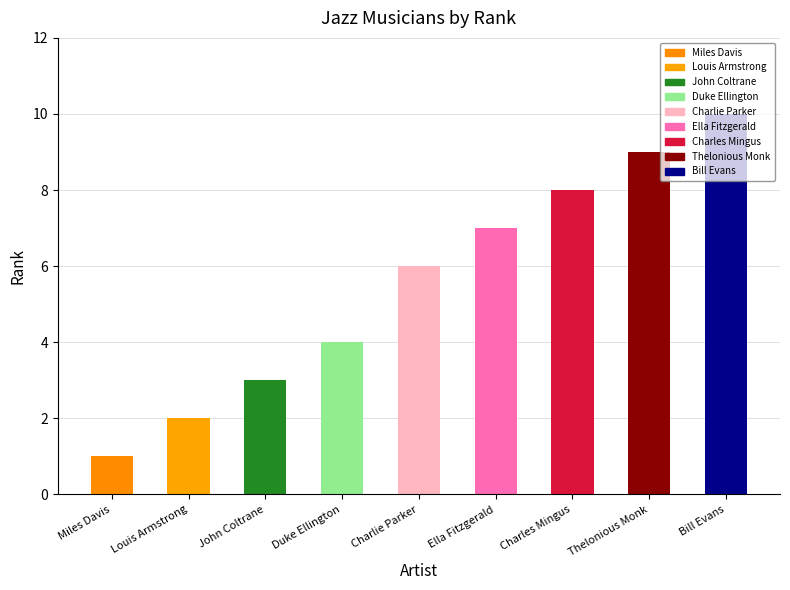

What value does the data have at Louis Armstrong?

2